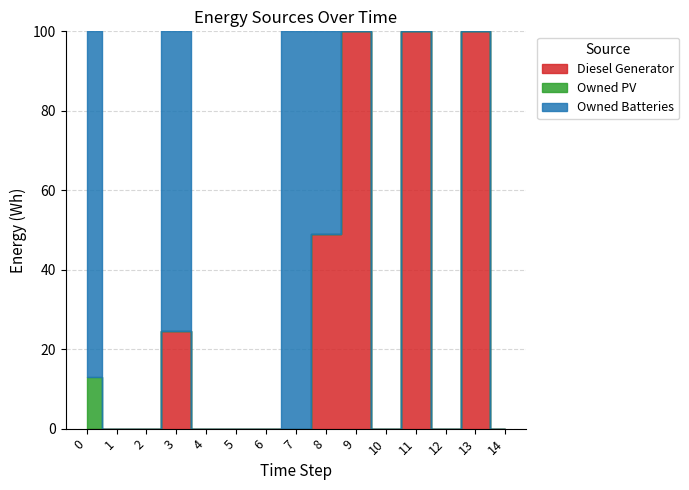

Count the number of categories in the chart.

15